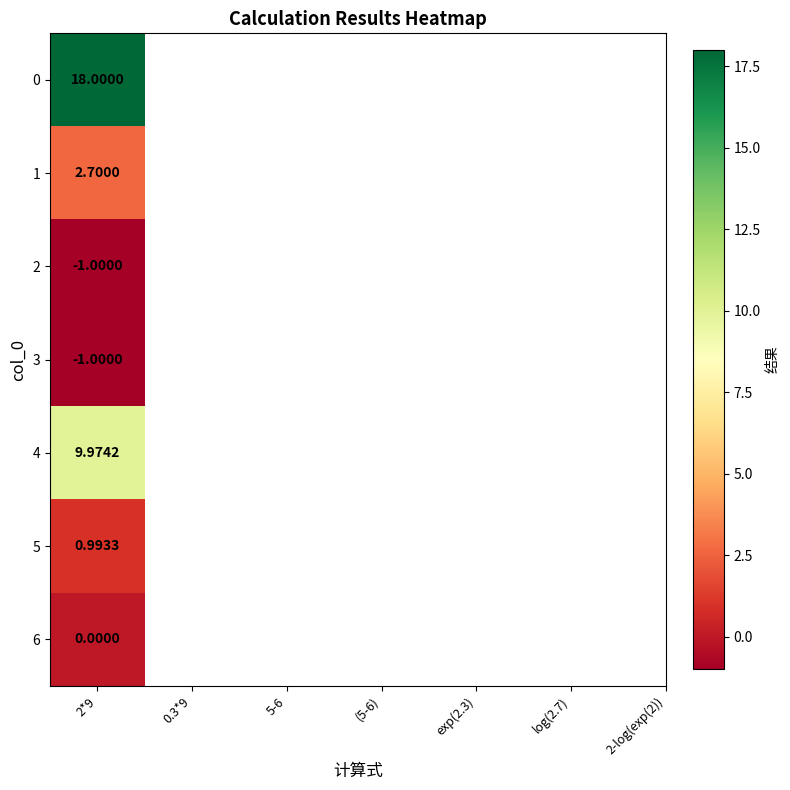

What is the minimum value shown in the chart?

-1.0